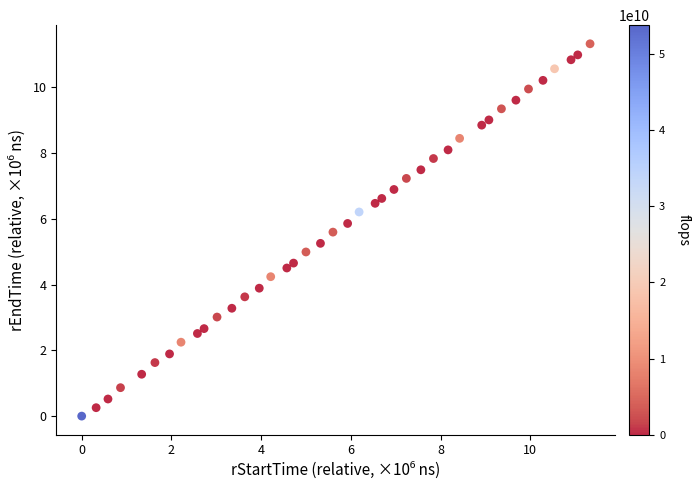

What is the range of X values (max minus min)?

11.3